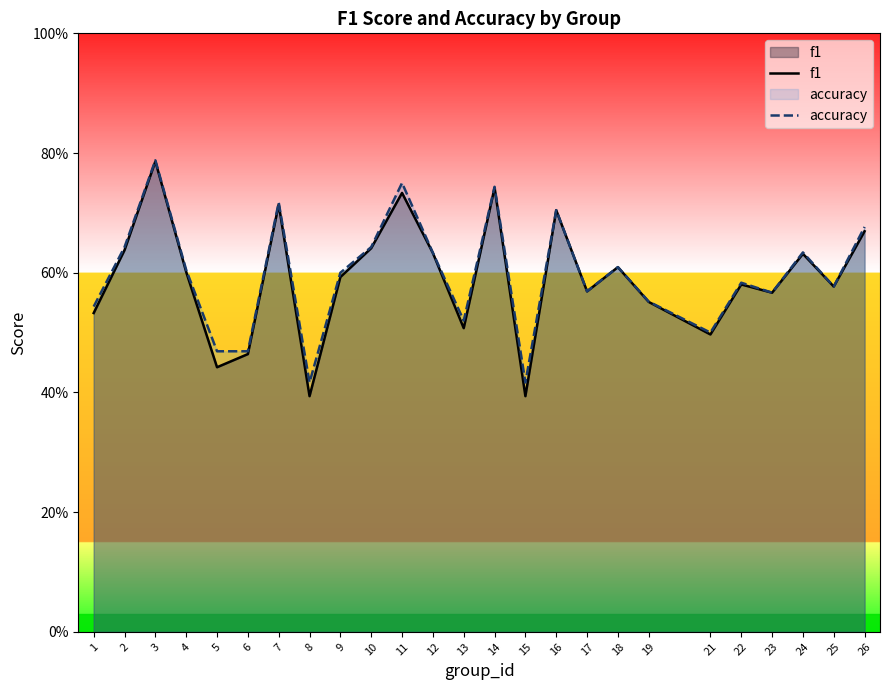

Reading right to left, what are all the values shown in this chart?

f1: 0.7	0.6	0.6	0.6	0.6	0.5	0.6	0.6	0.6	0.7	0.4	0.7	0.5	0.6	0.7	0.6	0.6	0.4	0.7	0.5	0.4	0.6	0.8	0.6	0.5
accuracy: 0.7	0.6	0.6	0.6	0.6	0.5	0.6	0.6	0.6	0.7	0.4	0.7	0.5	0.6	0.8	0.6	0.6	0.4	0.7	0.5	0.5	0.6	0.8	0.6	0.5